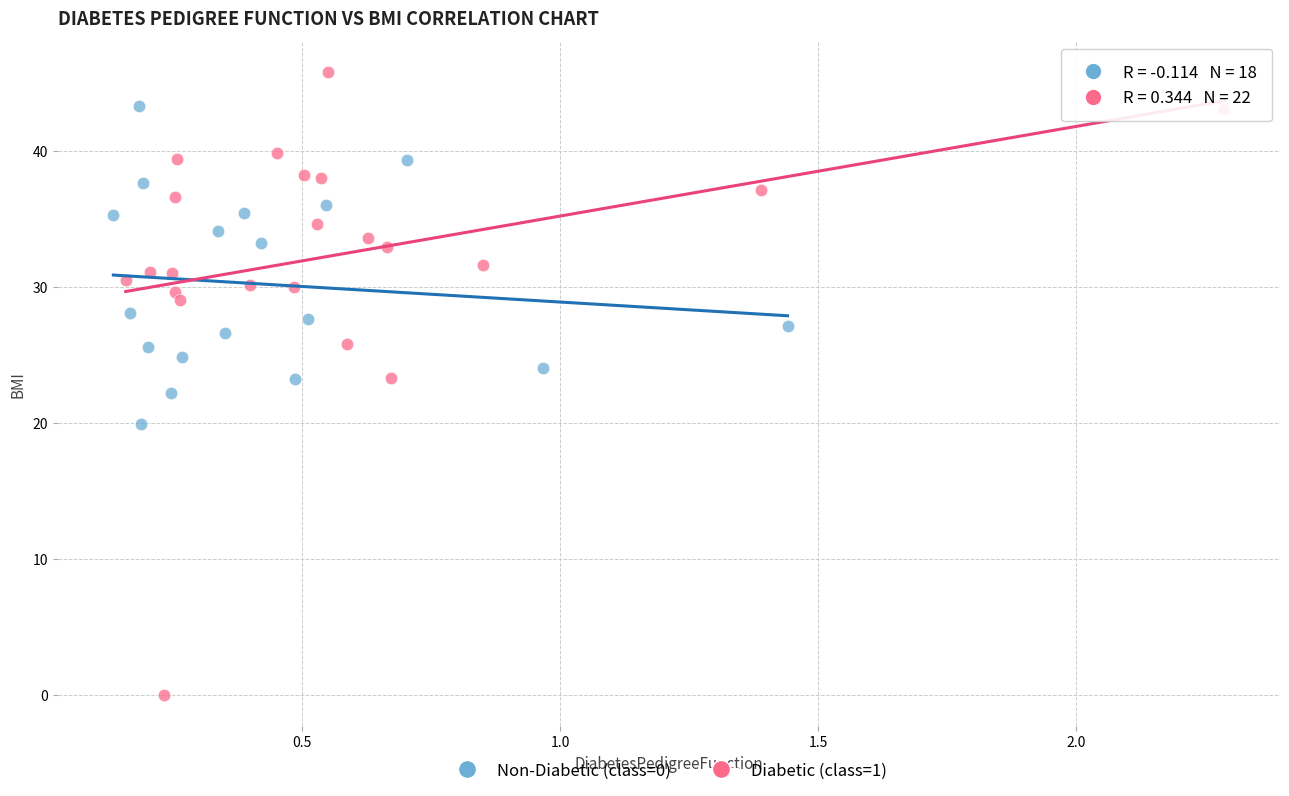

Which series reaches the minimum Y coordinate?

Diabetic (class=1)